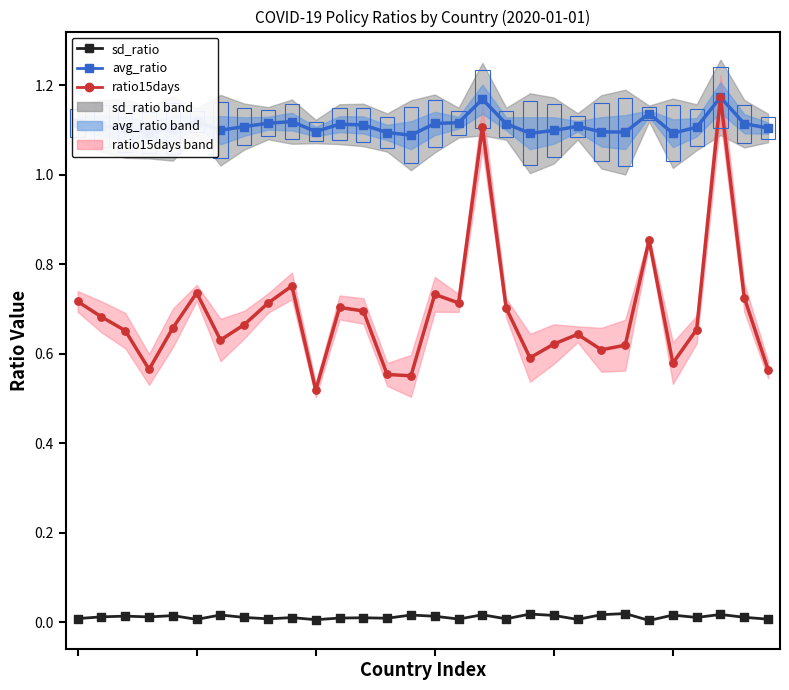

Is the value of avg_ratio pts at 4 greater than the value of sd_ratio pts at 26?

Yes